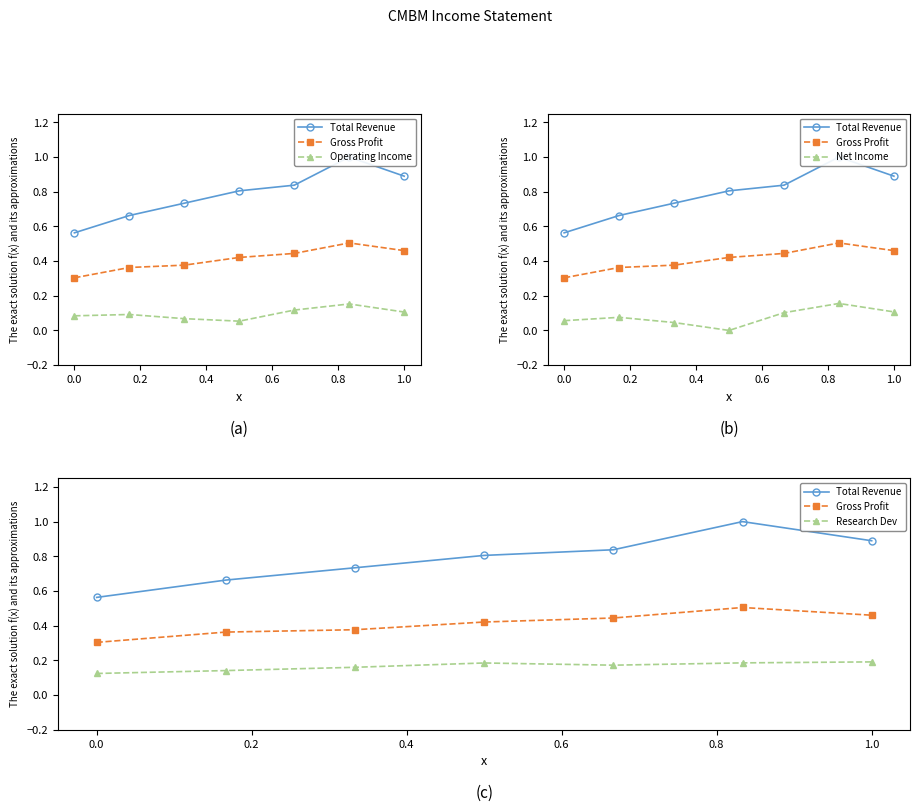

Does the chart display data point markers on the line(s)?

Yes